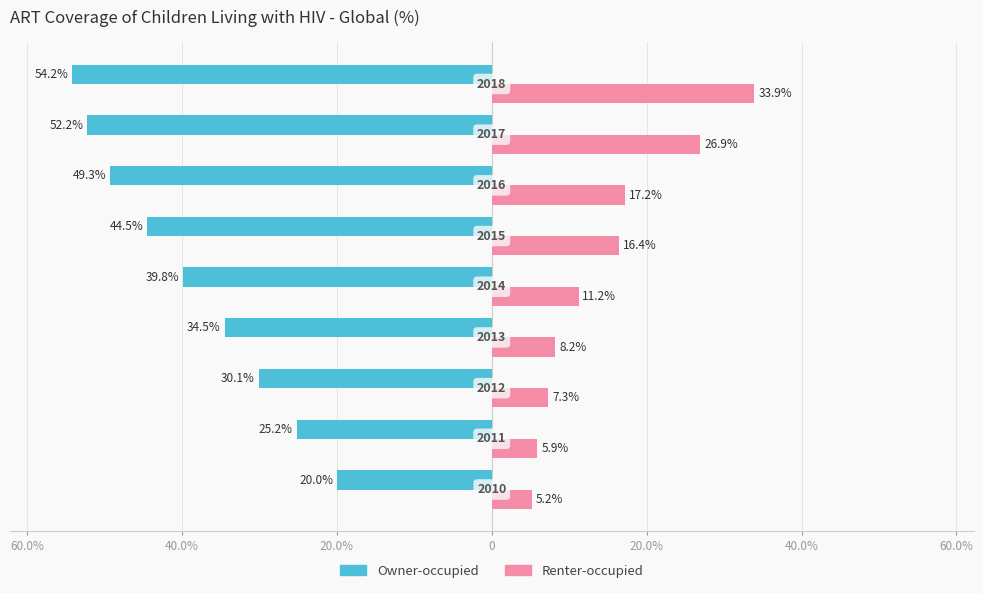

What are all the series names shown in the legend?

Owner-occupied, Renter-occupied